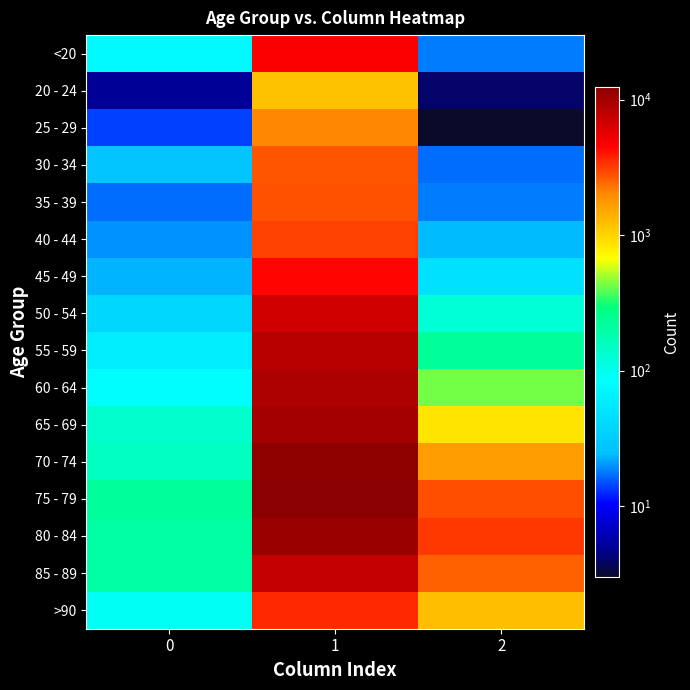

Reading left to right, extract all data points from this chart.

<20: 0=77	1=4641	2=18
20 - 24: 0=5	1=1191	2=4
25 - 29: 0=14	1=2038	2=3
30 - 34: 0=27	1=2765	2=17
35 - 39: 0=17	1=2814	2=18
40 - 44: 0=20	1=3078	2=24
45 - 49: 0=23	1=4396	2=47
50 - 54: 0=39	1=6803	2=126
55 - 59: 0=59	1=8400	2=227
60 - 64: 0=84	1=9236	2=426
65 - 69: 0=137	1=9883	2=850
70 - 74: 0=153	1=12018	2=1690
75 - 79: 0=220	1=12434	2=2848
80 - 84: 0=209	1=10764	2=3273
85 - 89: 0=206	1=7417	2=2548
>90: 0=93	1=3604	2=1224